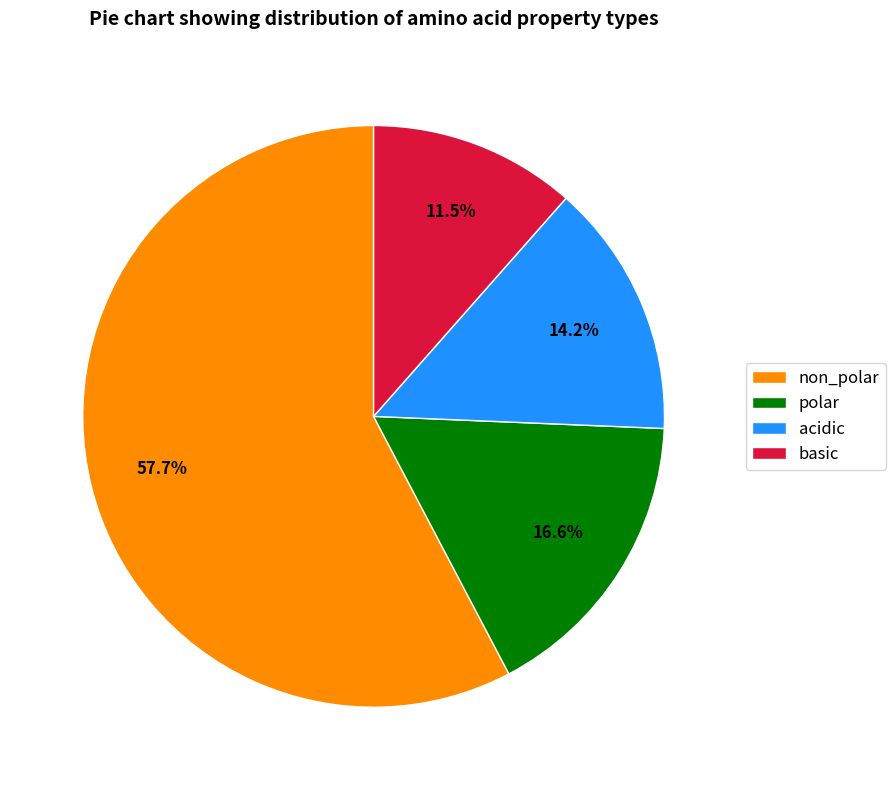

Is non_polar the majority of the pie?

Yes